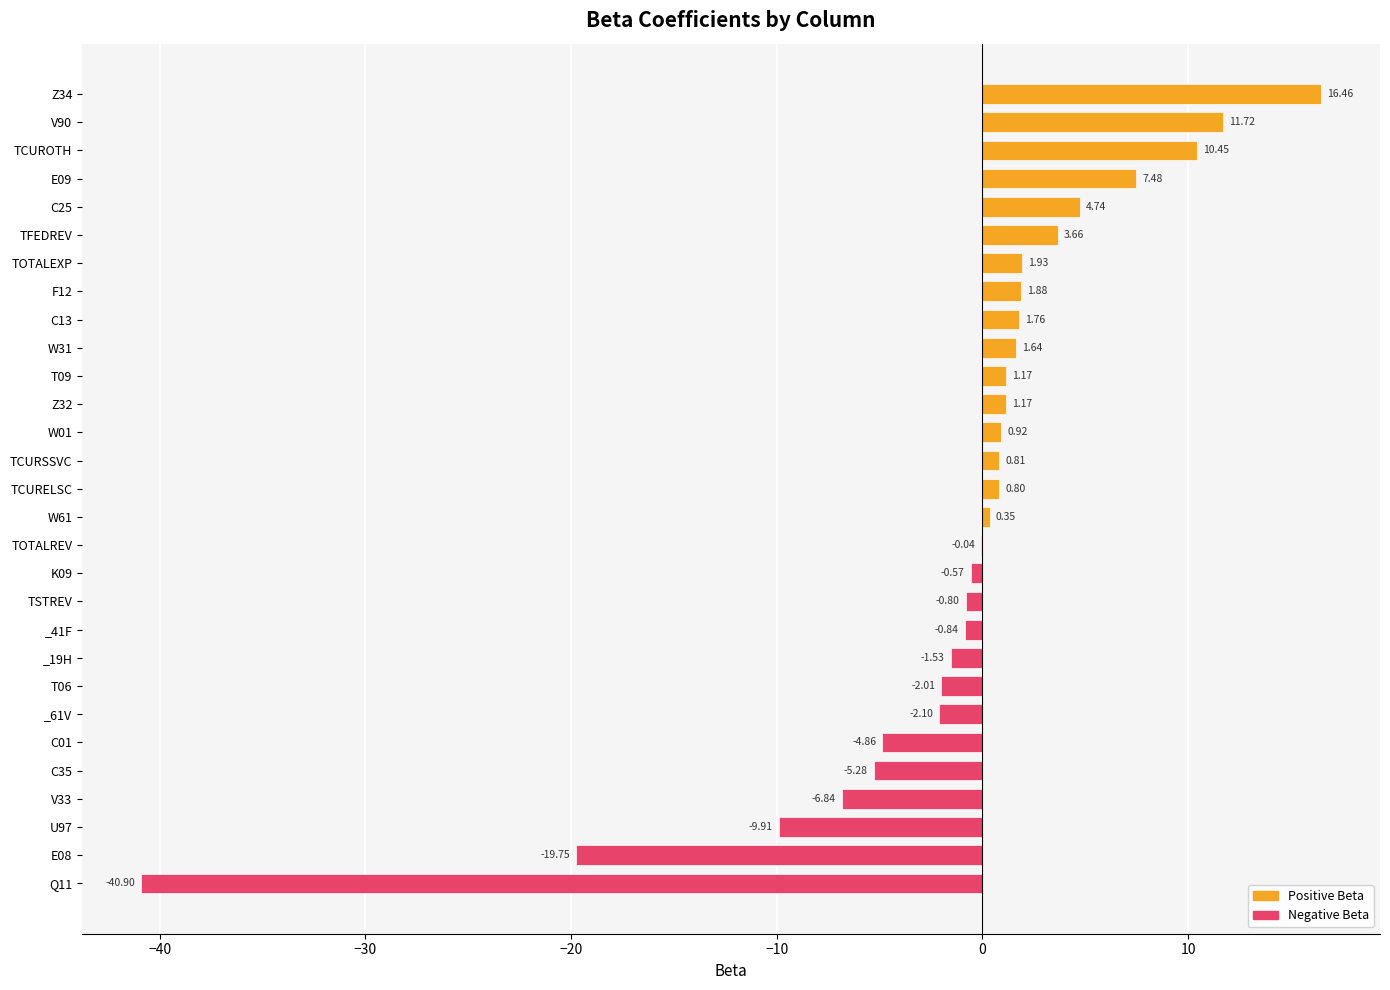

What is the sum of the values at C13 and _61V?

-0.3